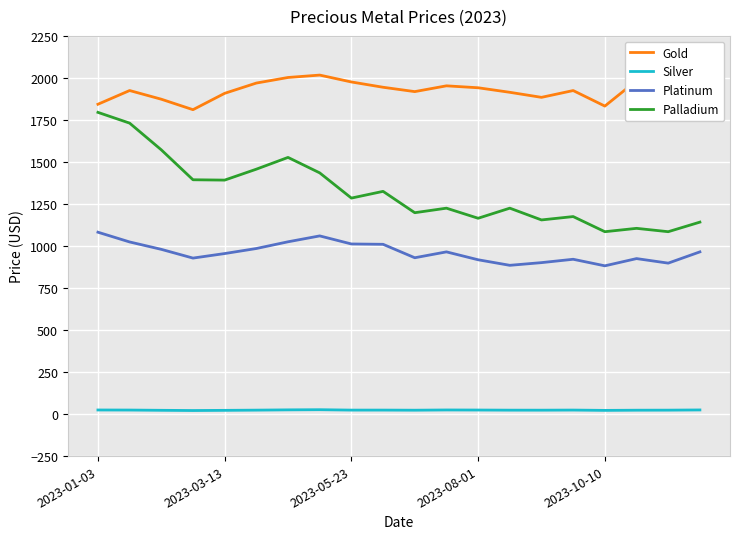

True or false: Palladium and Platinum cross at least once.

False